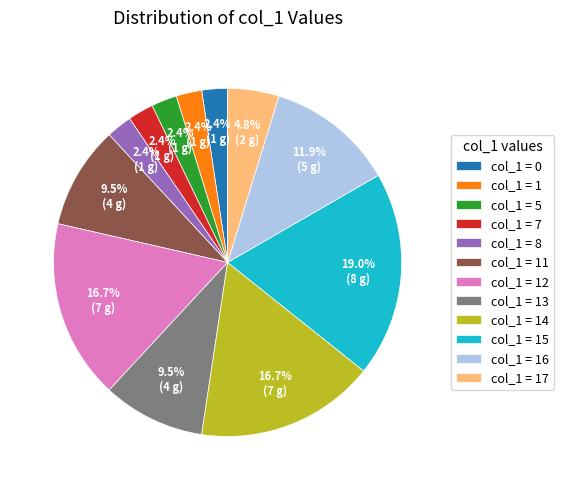

How much of the chart is everything except col_1 = 5?

97.6%